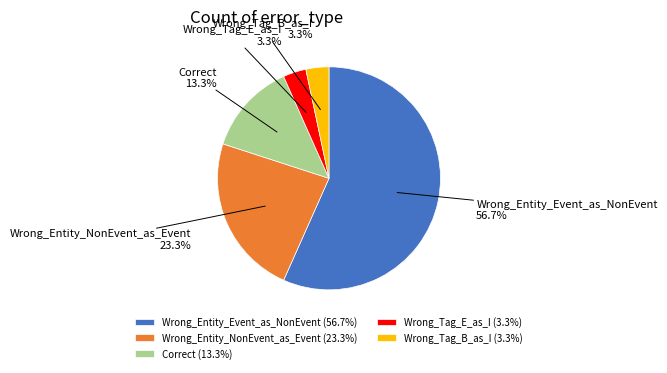

How many segments does this pie chart have?

5